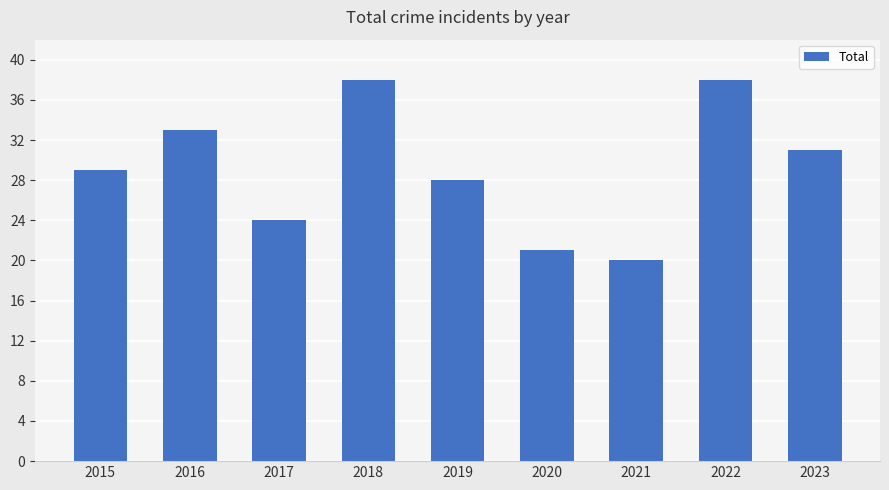

What is the greatest value displayed?

38